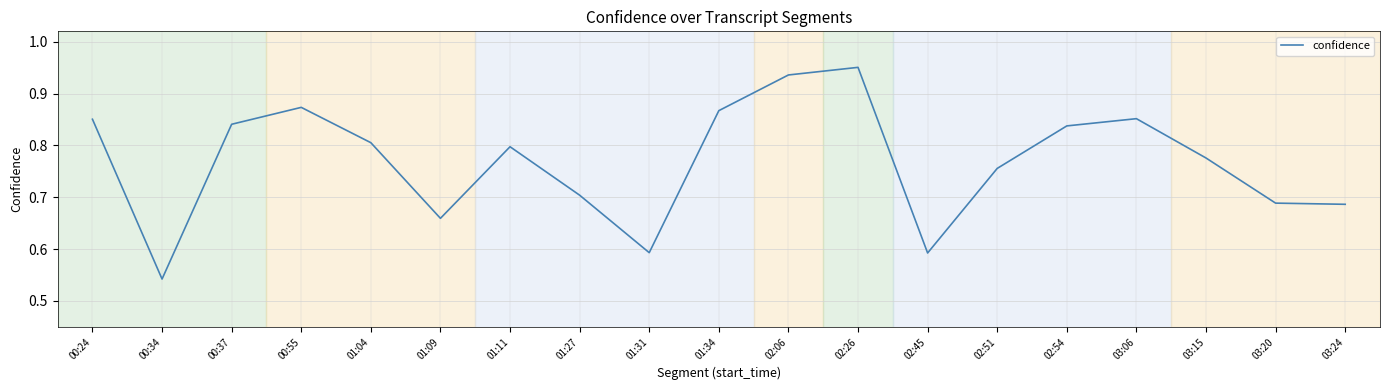

Is it true that the value at 02:26 is 0.6?

False